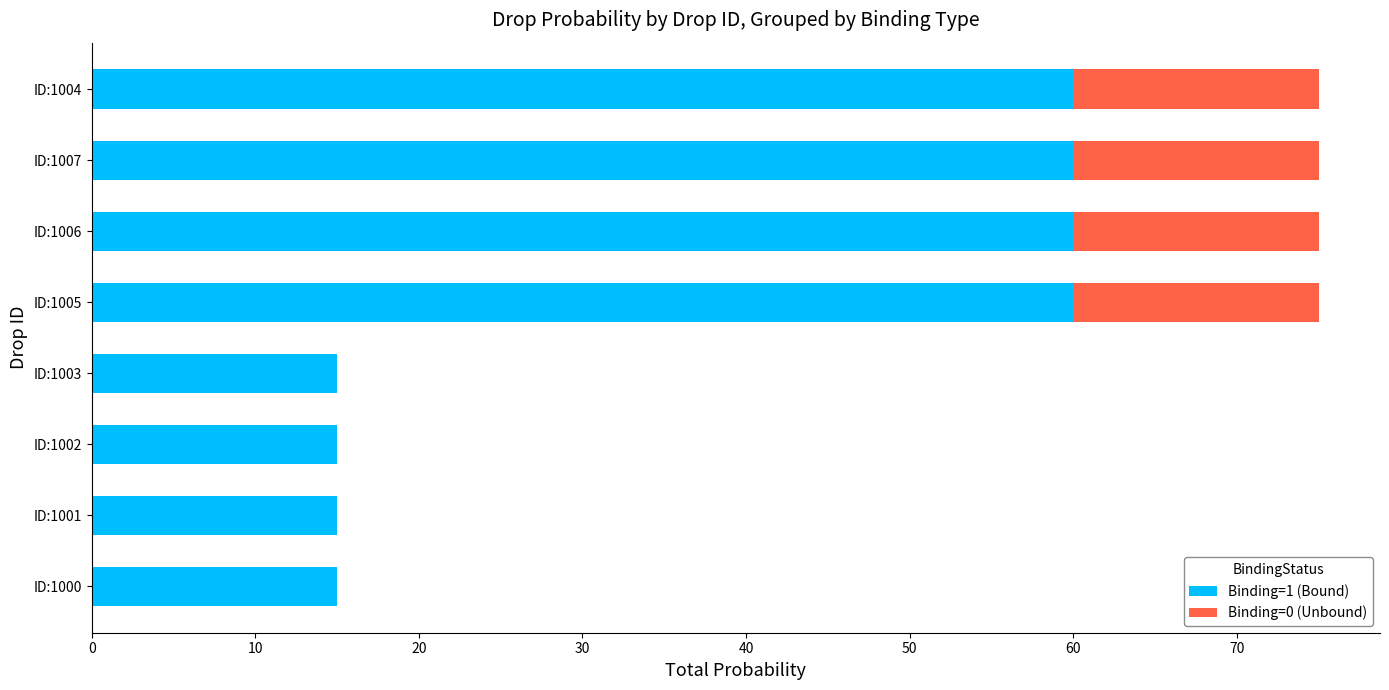

Count the Binding=1 (Bound) values in the range 15 to 60.

8